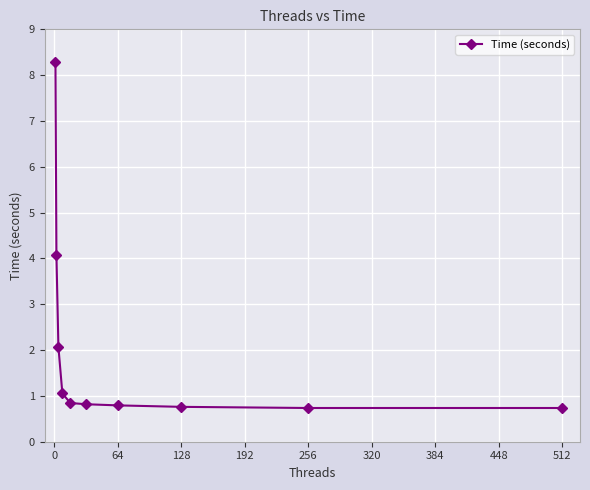

How many series are shown in this chart?

1